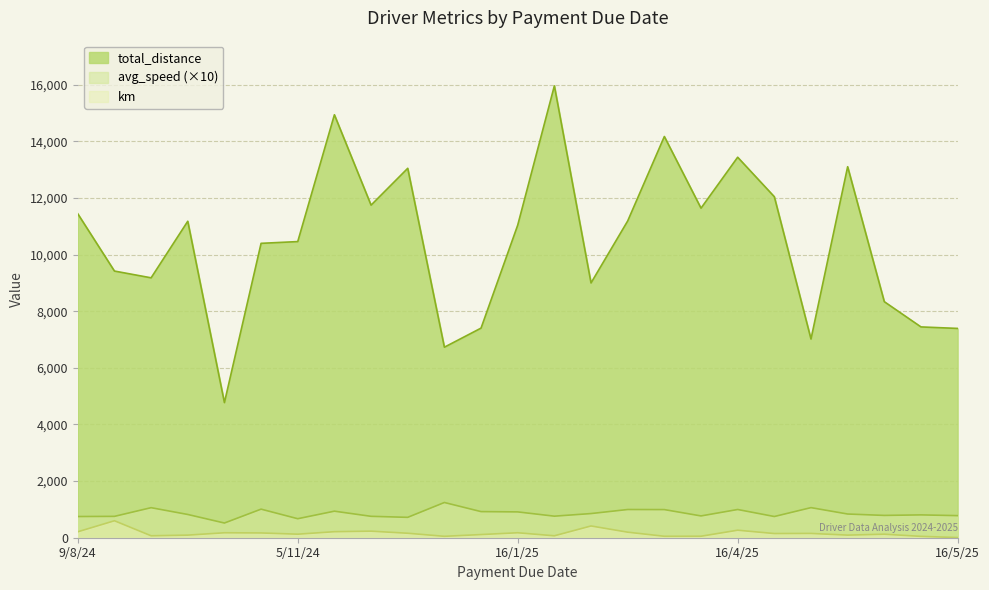

Which series has the largest total across all categories?

total_distance